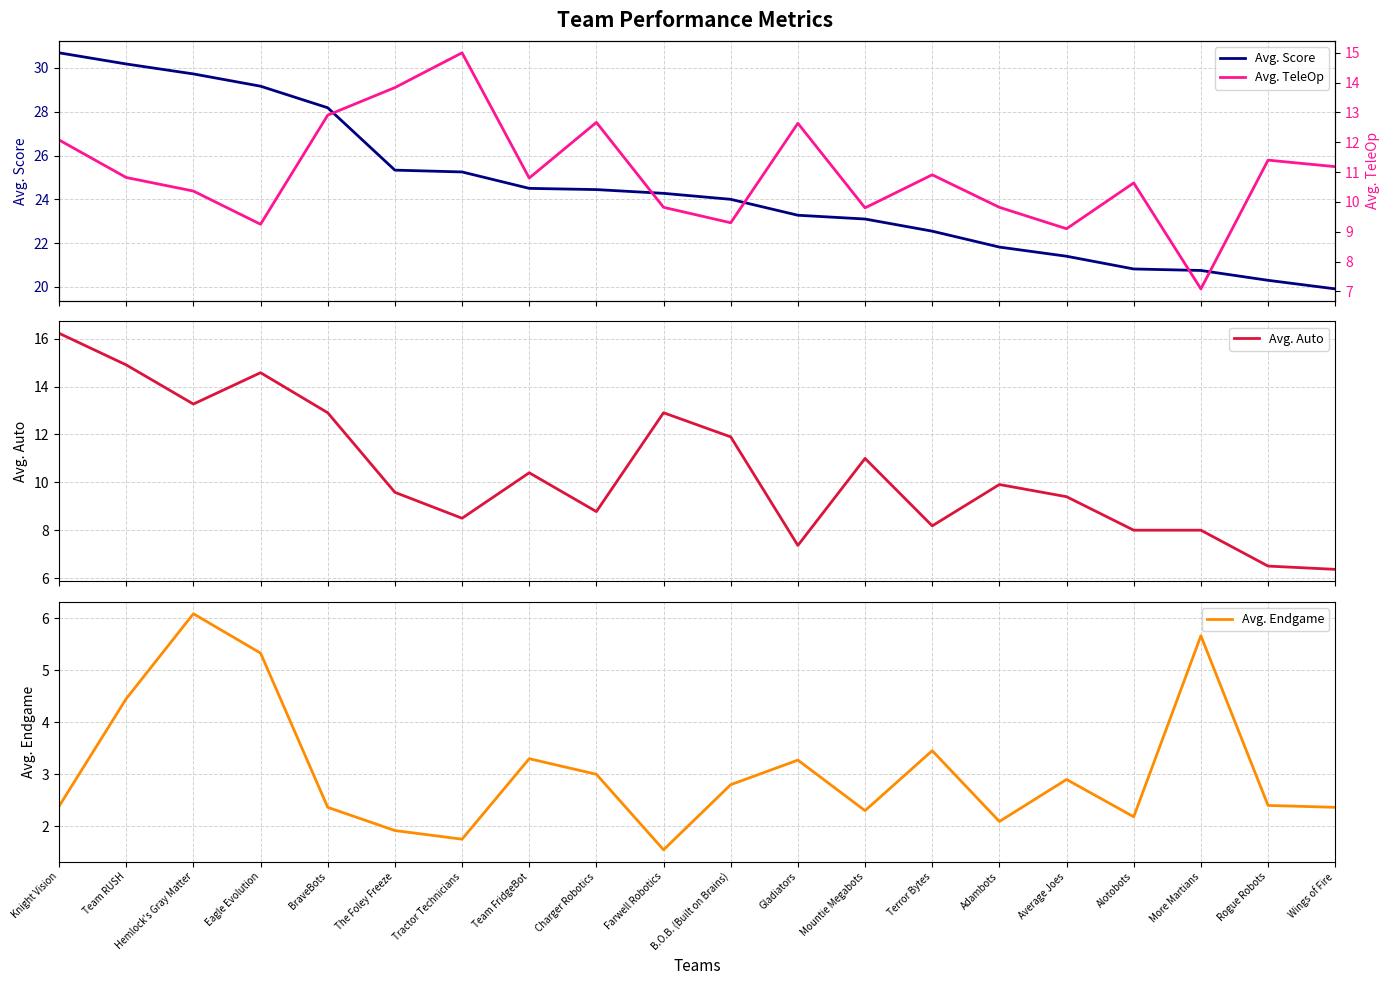

What is the average value of the Avg. Endgame series?

3.1